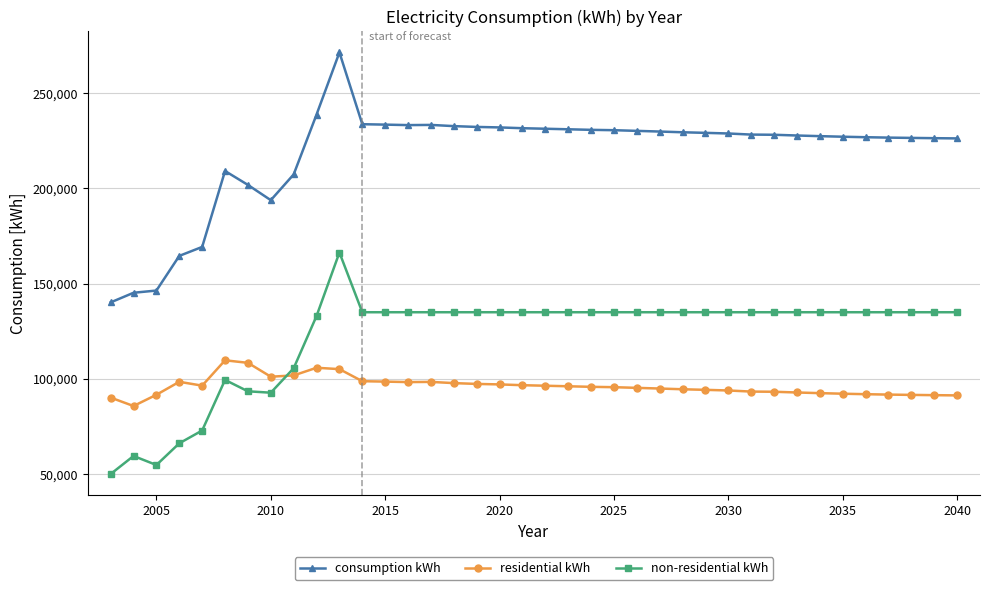

What is the maximum value shown in the chart?

271450